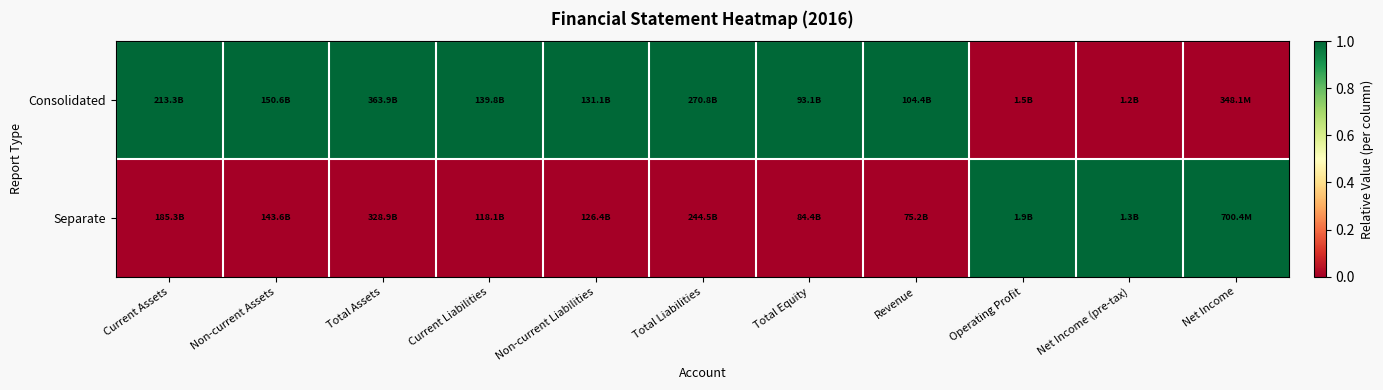

At Net Income (pre-tax), list the series in order from largest to smallest.

Separate, Consolidated